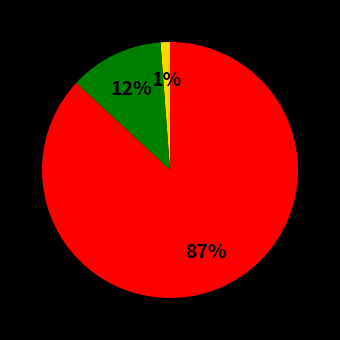

To the nearest percent, what is the difference between the largest and smallest slice percentages?

86%